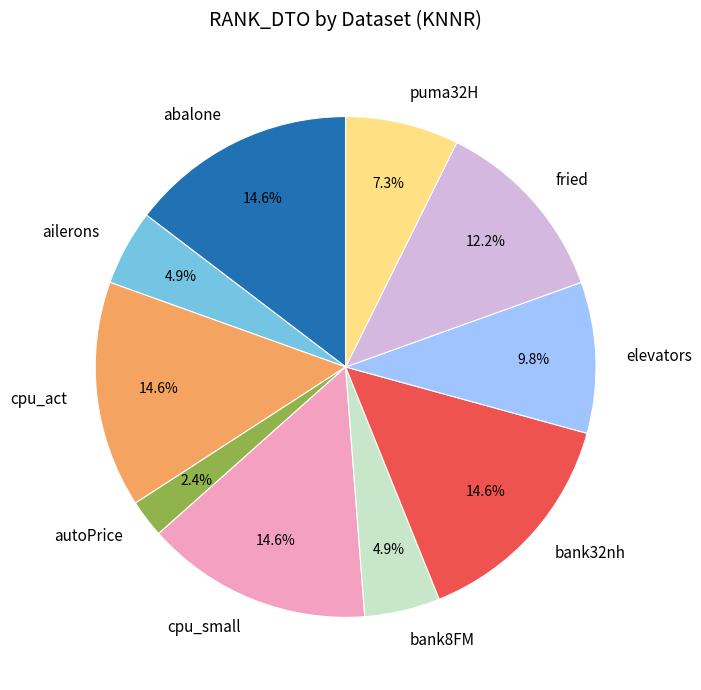

To the nearest percent, what percentage of the pie is fried?

12%